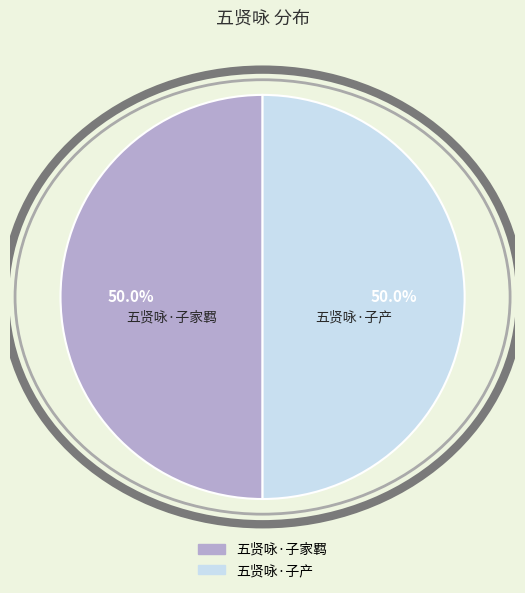

Approximately how many times larger is the value at 五贤咏·子产 compared to 五贤咏·子家羁?

1.0